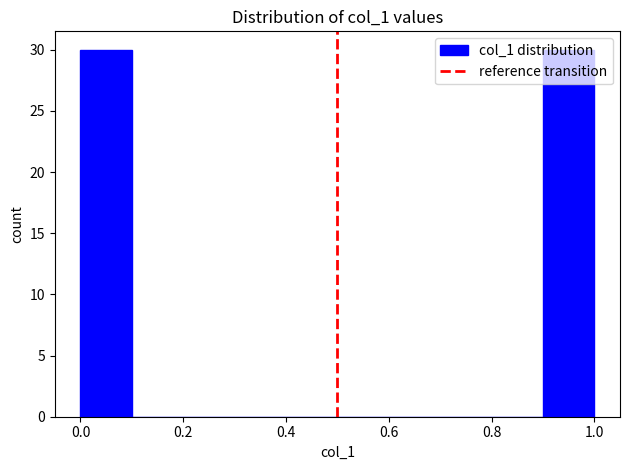

Reading left to right, transcribe this chart: for each bar, give the range it covers on the x-axis and its height. The values are not printed on the chart, so give them approximately, as read against the axis.

0.0 to 0.1: 30
0.1 to 0.2: 0
0.2 to 0.3: 0
0.3 to 0.4: 0
0.4 to 0.5: 0
0.5 to 0.6: 0
0.6 to 0.7: 0
0.7 to 0.8: 0
0.8 to 0.9: 0
0.9 to 1.0: 30